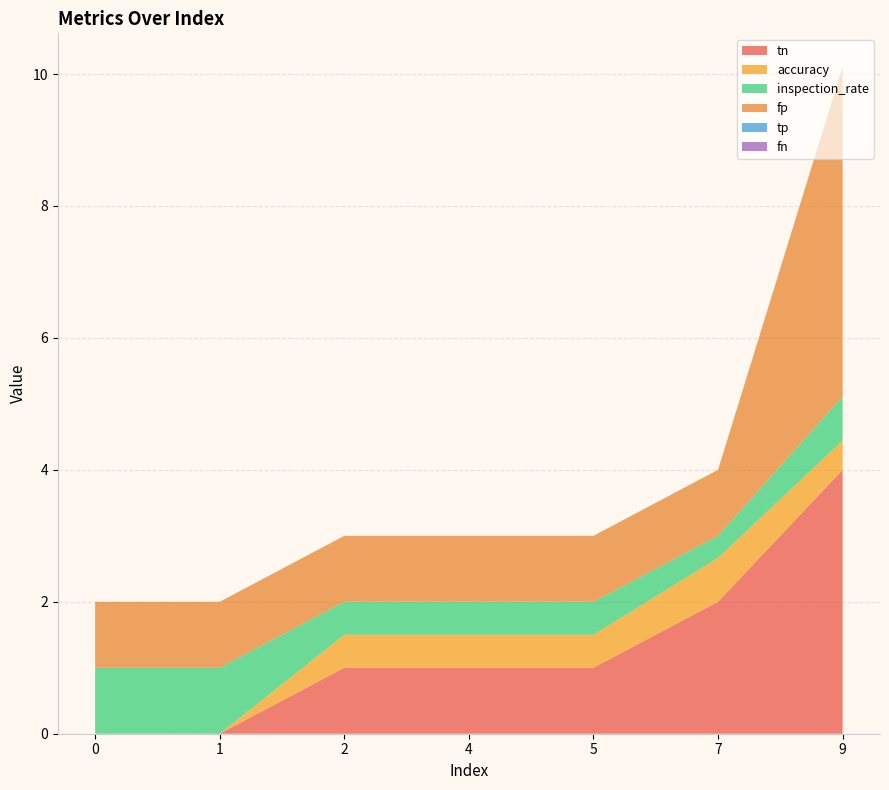

Reading left to right, extract all data points from this chart.

tn: 0=0.0	1=0.0	2=1.0	4=1.0	5=1.0	7=2.0	9=4.0
accuracy: 0=0.0	1=0.0	2=0.5	4=0.5	5=0.5	7=0.7	9=0.4
inspection_rate: 0=1.0	1=1.0	2=0.5	4=0.5	5=0.5	7=0.3	9=0.7
fp: 0=1.0	1=1.0	2=1.0	4=1.0	5=1.0	7=1.0	9=5.0
tp: 0=0.0	1=0.0	2=0.0	4=0.0	5=0.0	7=0.0	9=0.0
fn: 0=0.0	1=0.0	2=0.0	4=0.0	5=0.0	7=0.0	9=0.0